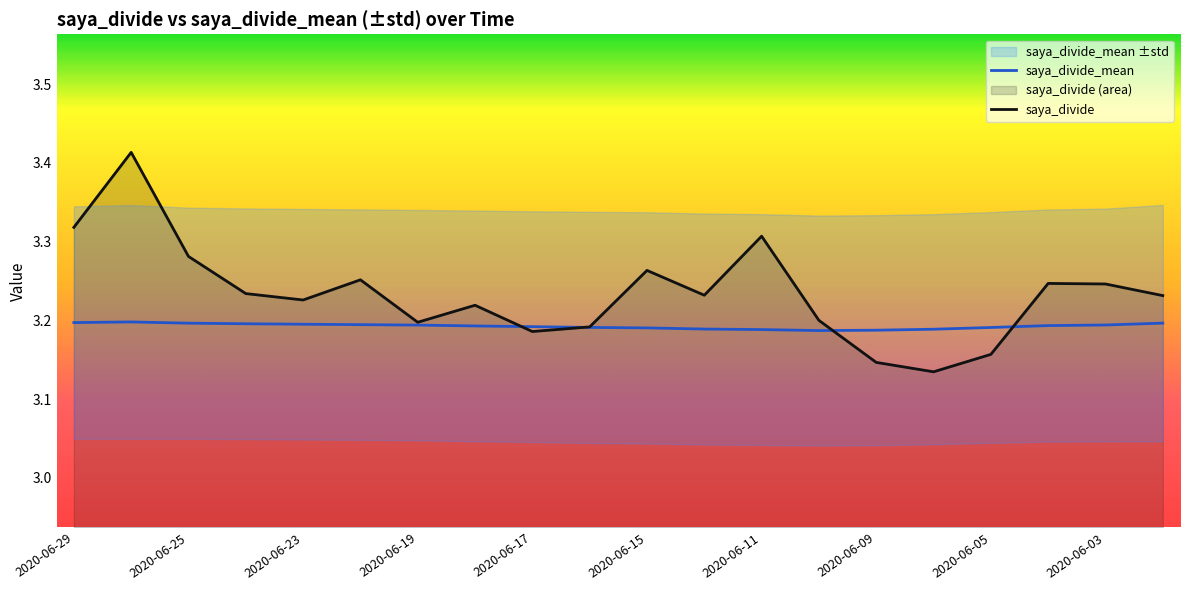

How many data points does each series have?

20